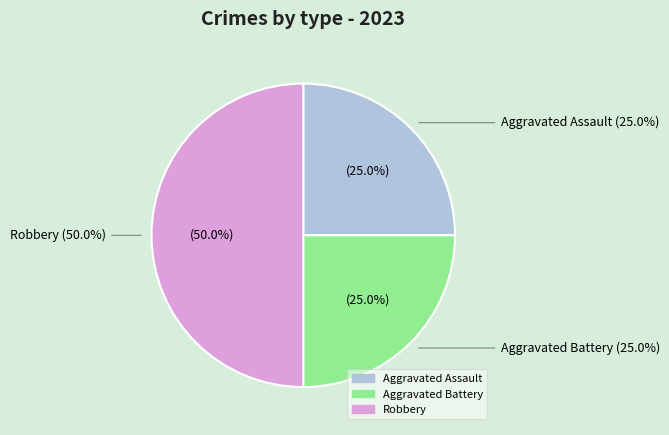

True or false: Aggravated Assault accounts for 32% of the total.

False